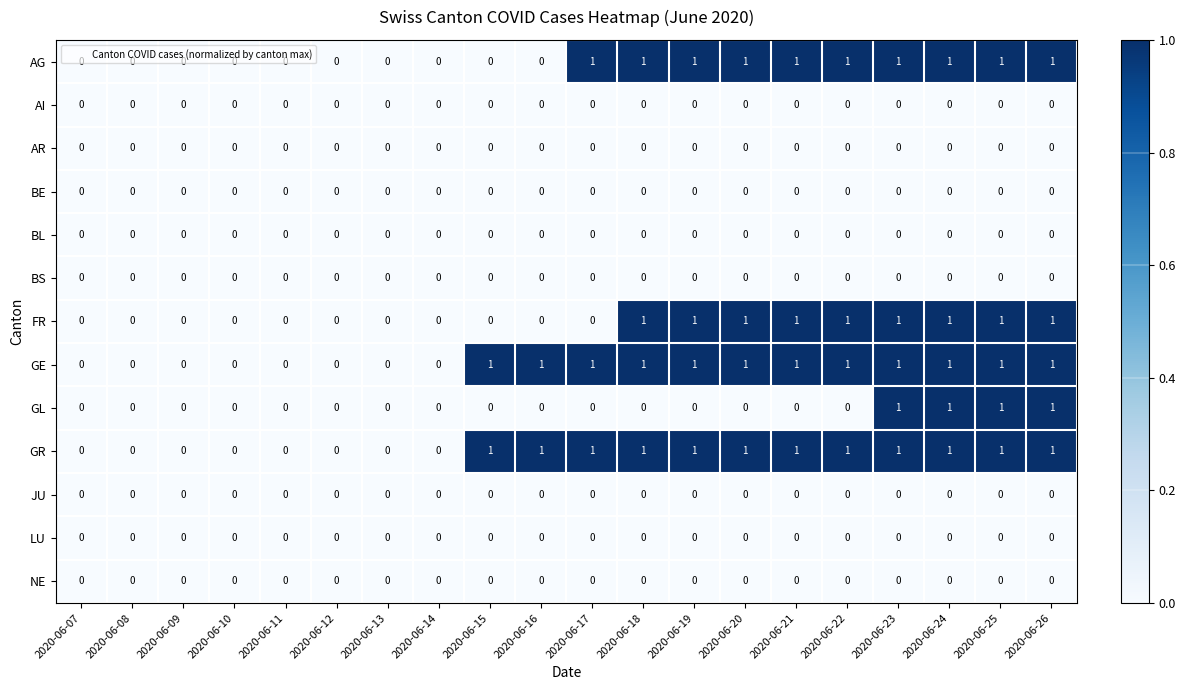

What is the total value across all series at 2020-06-19?

4